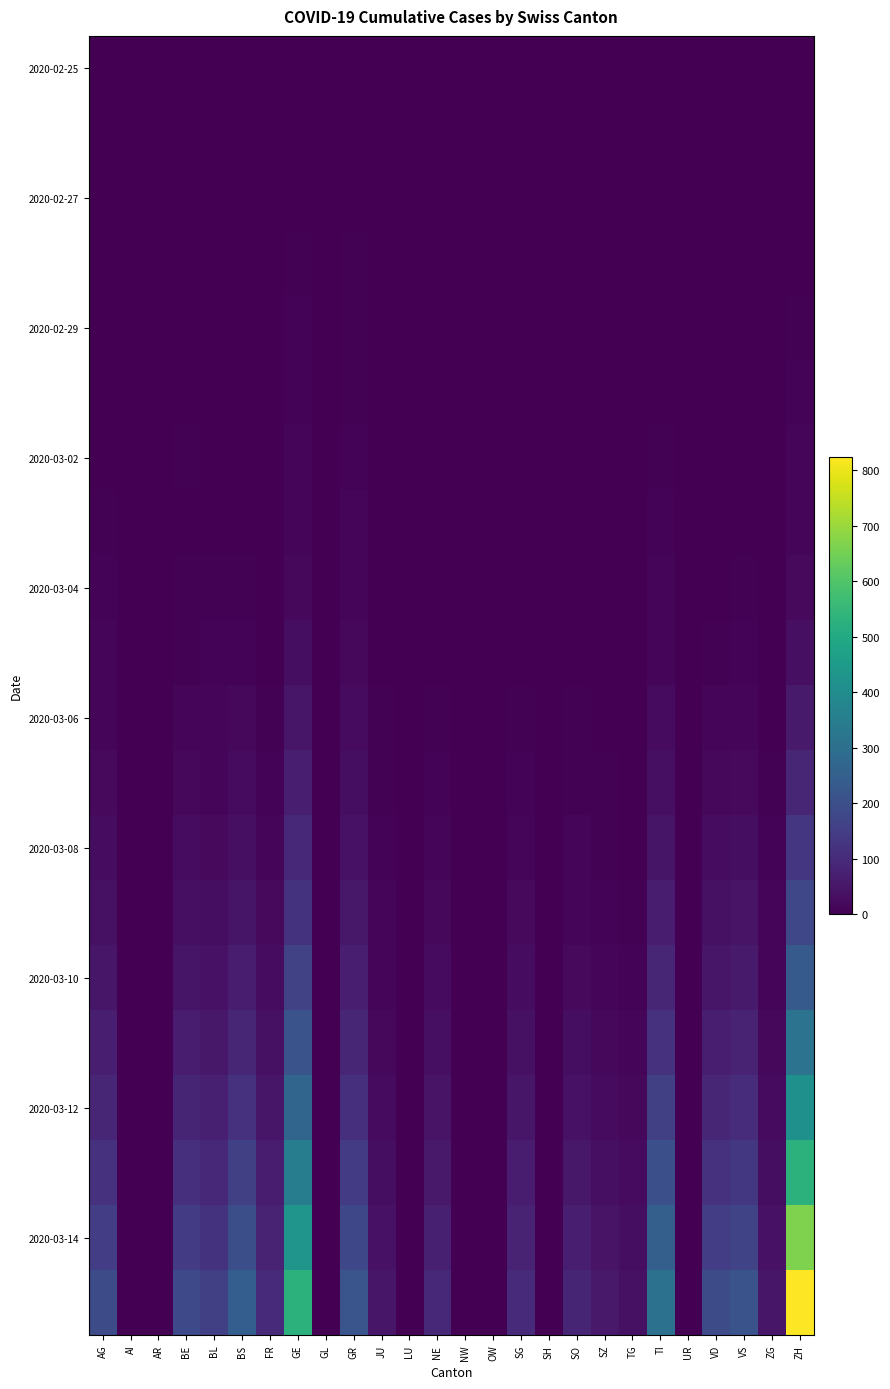

At how many categories does at least one series exceed 140?

10